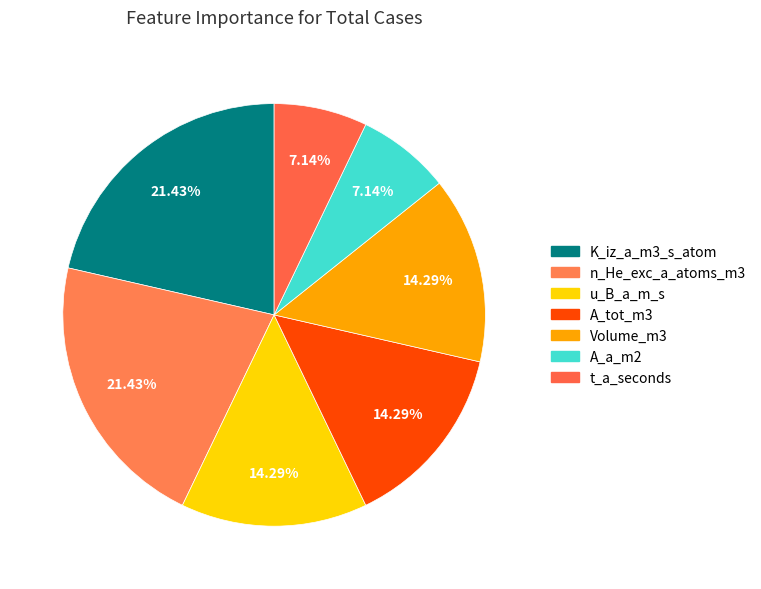

What portion of the pie excludes A_a_m2?

92.9%